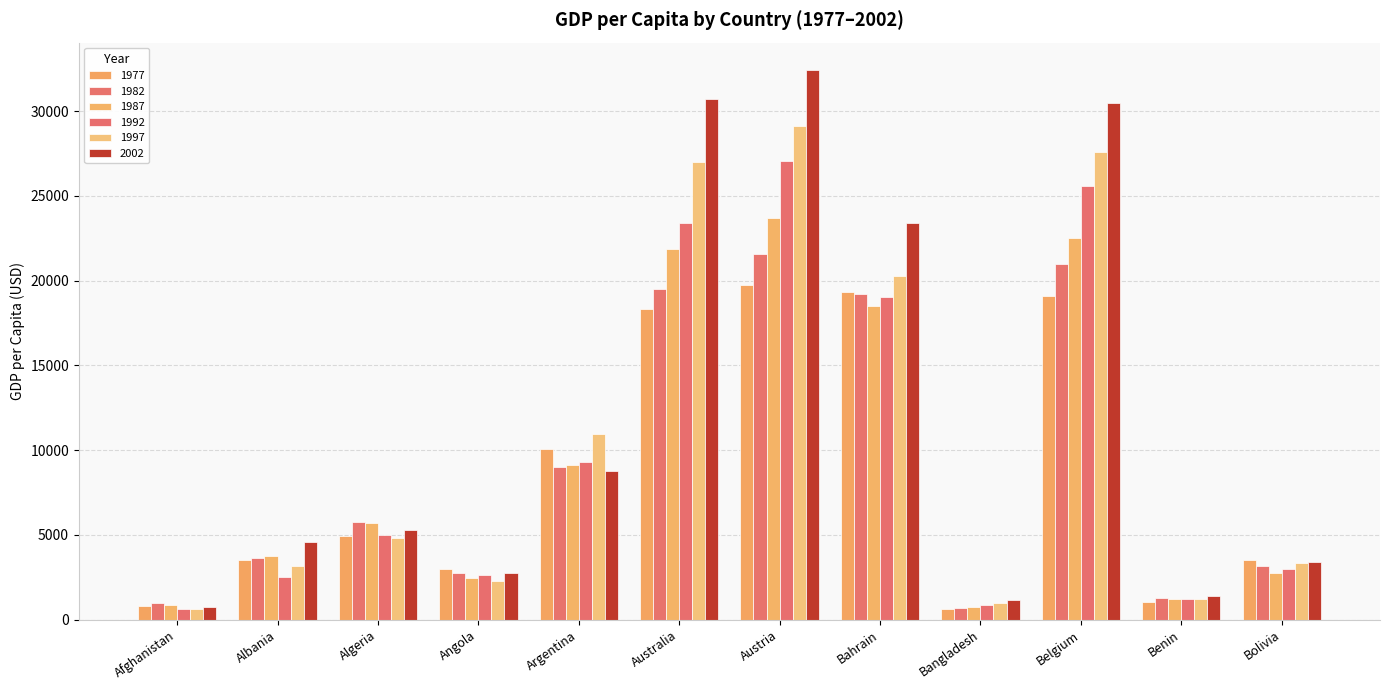

How many data points does each series have?

12